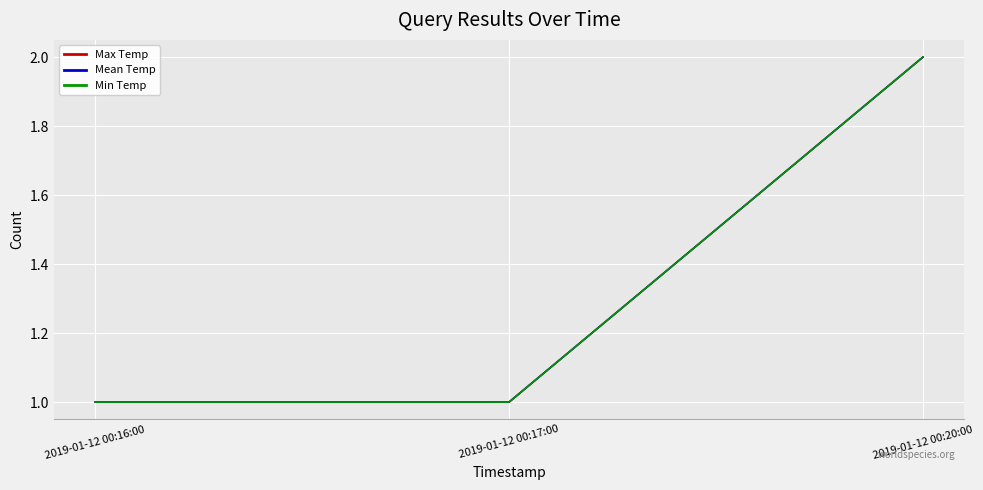

Which series has the widest spread of values?

Max Temp